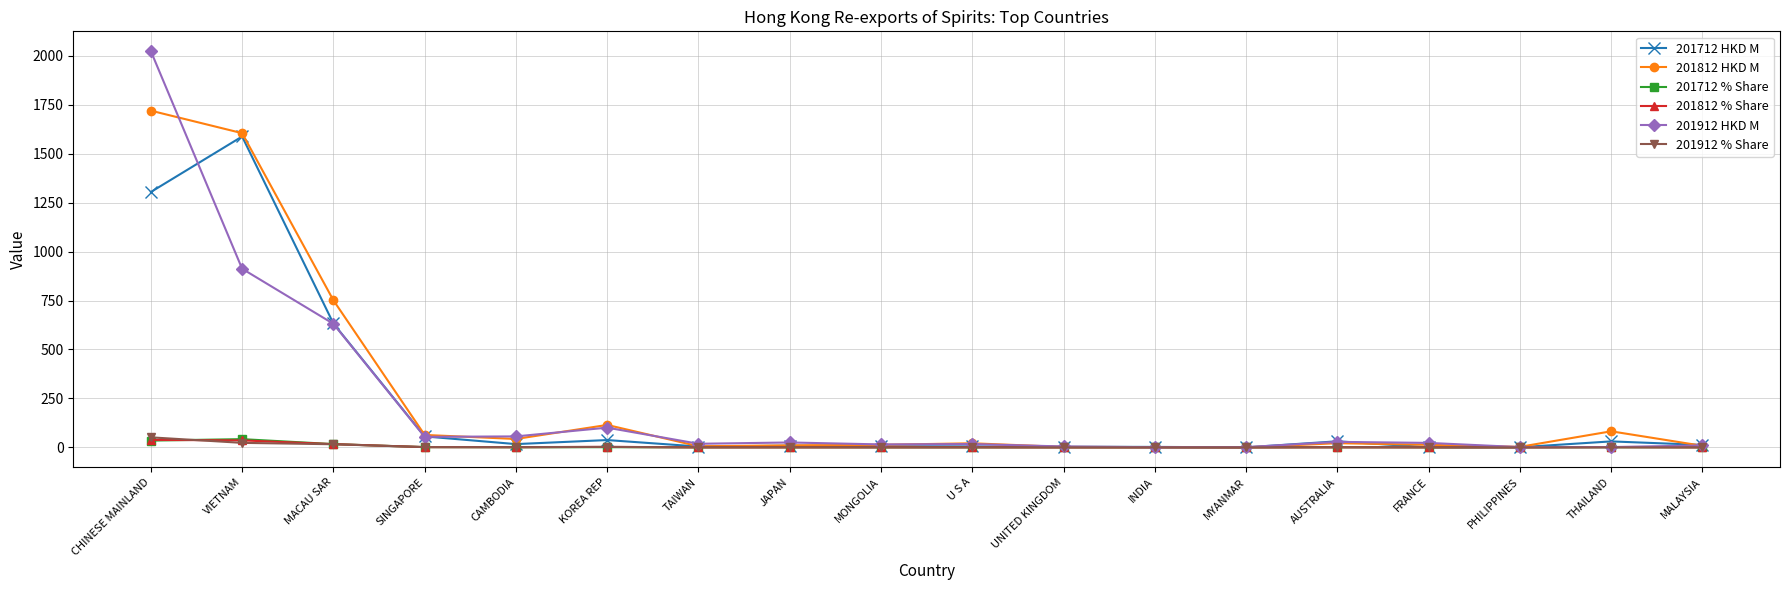

Is it true that 201912 % Share equals 0.4 at MONGOLIA?

True